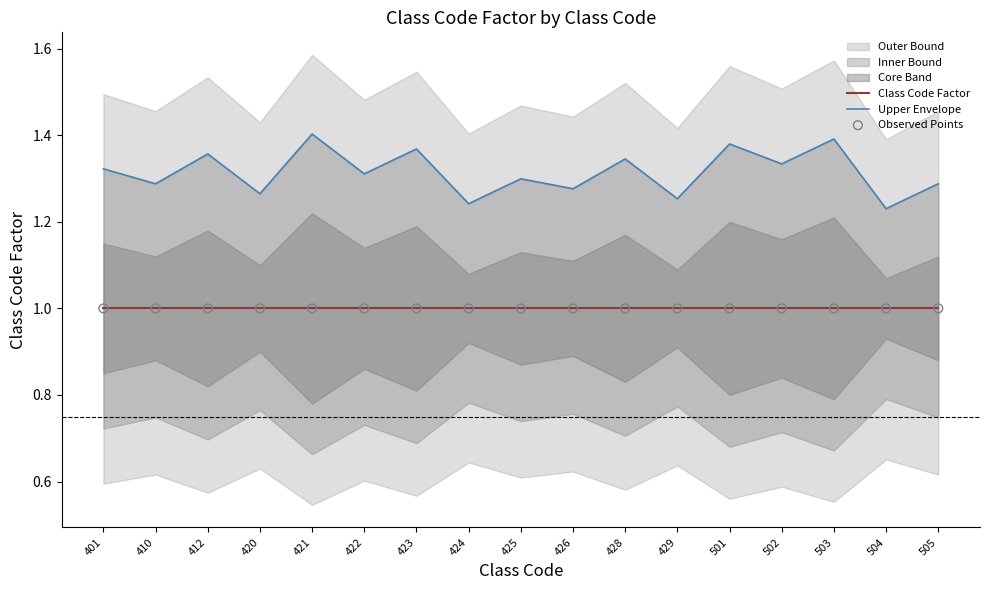

At which category is the sum across all series the highest?

421